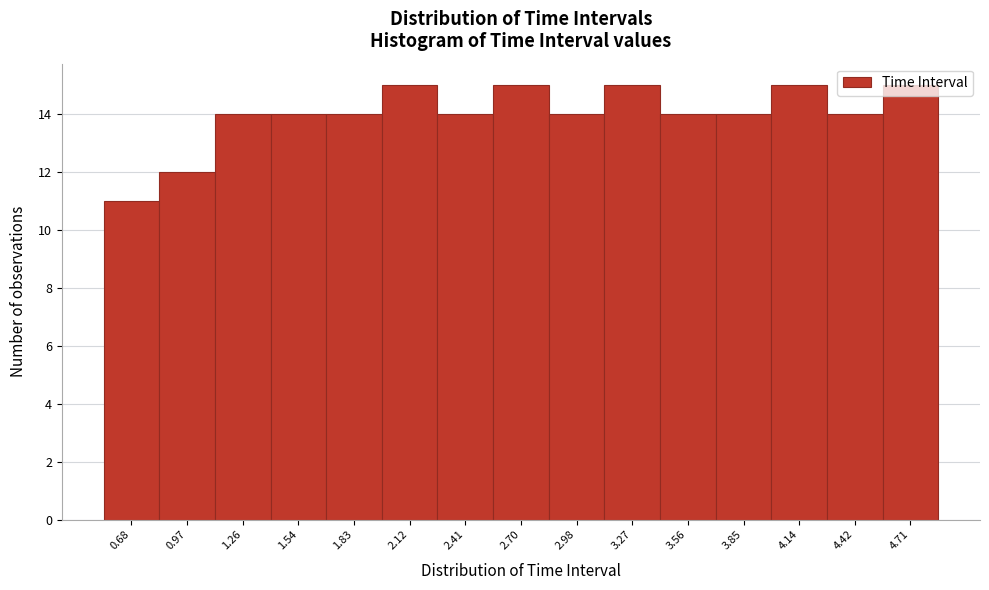

Approximately how many times larger is the value at 3.56 compared to 0.68?

1.3